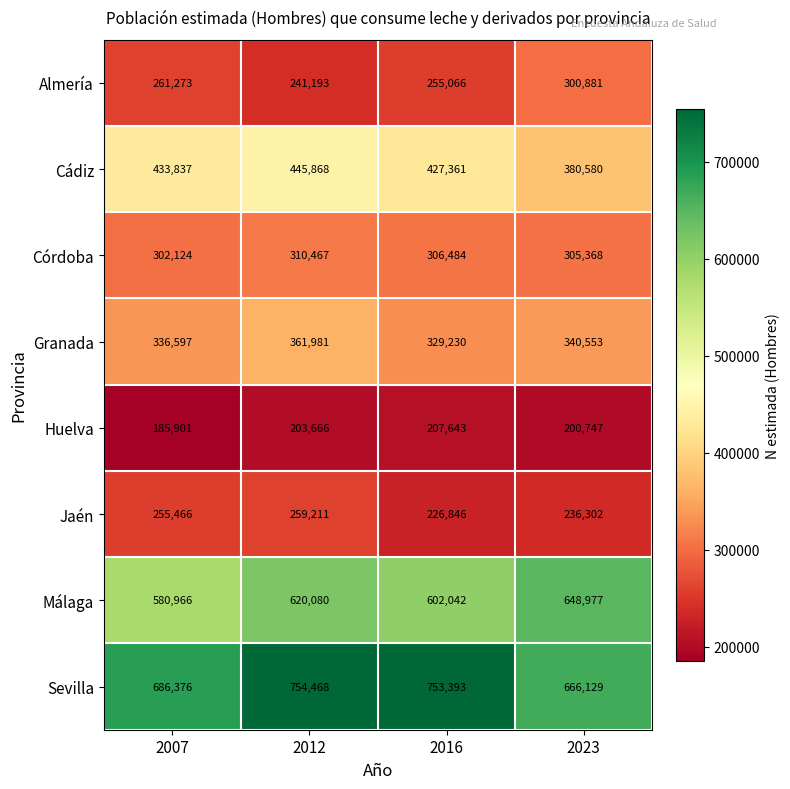

What is the difference between the maximum and minimum values in the Málaga series?

68011